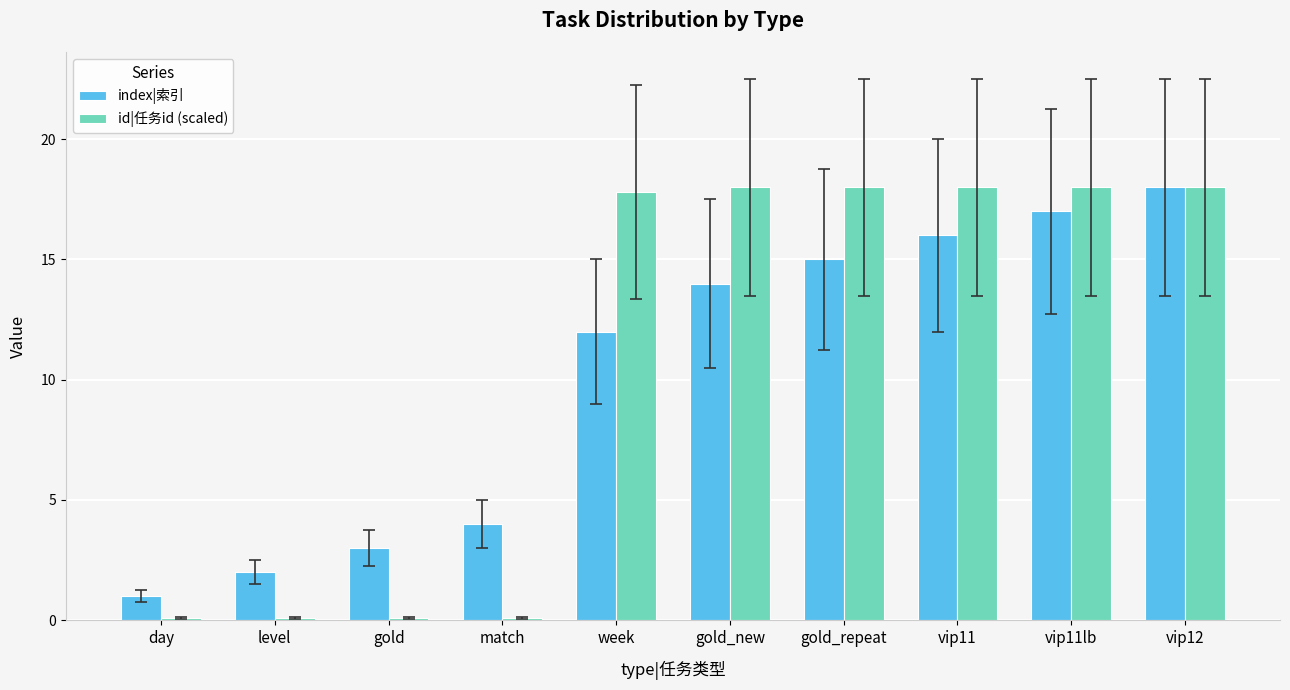

Rank the series at level from highest to lowest value.

index|索引, id|任务id (scaled)